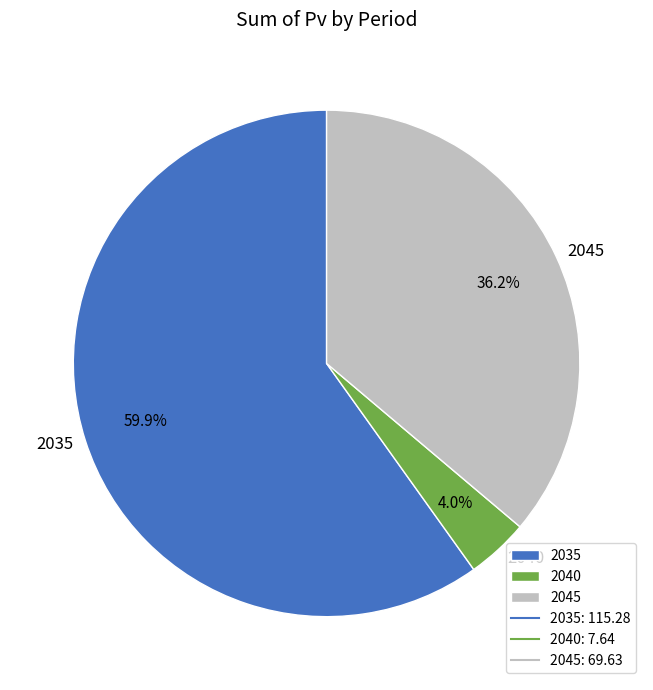

Combined, do 2035 and 2045 account for over 50%?

Yes